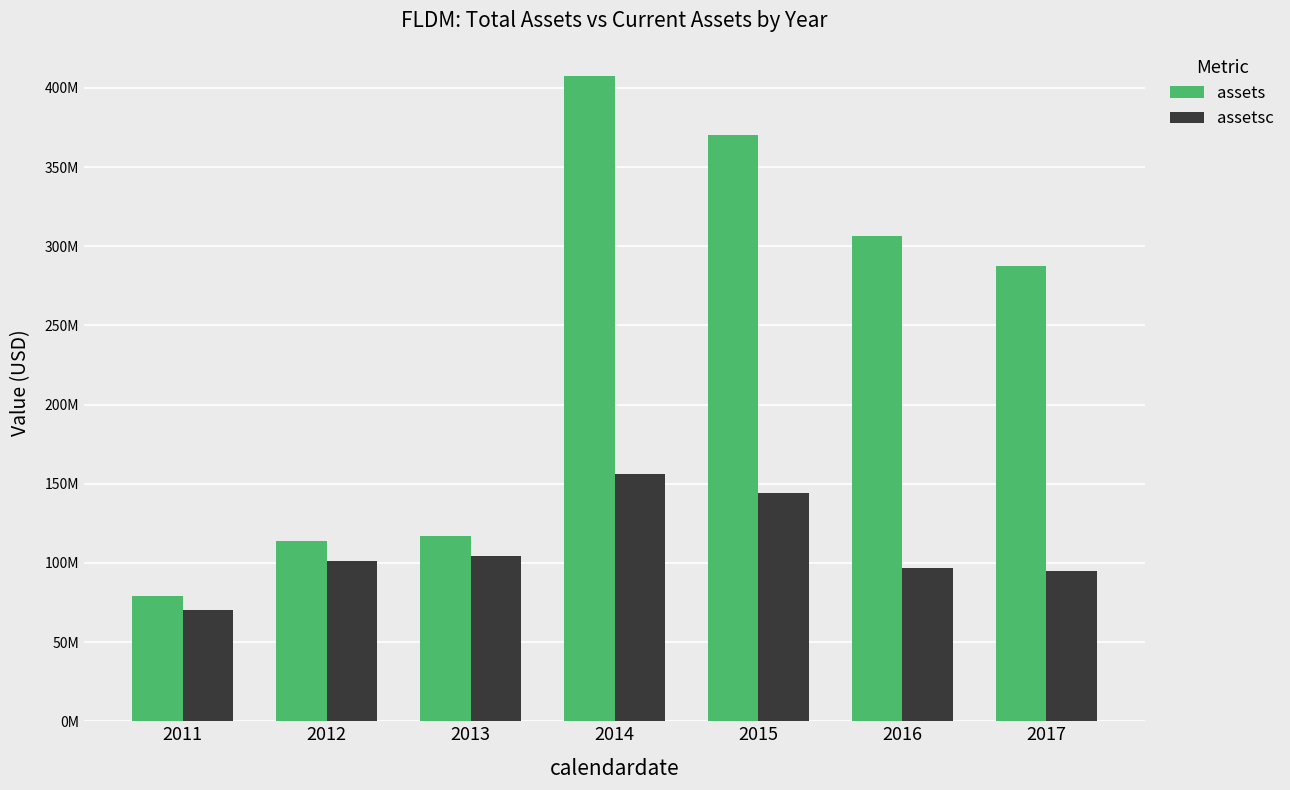

Rank the series by their maximum value, from highest to lowest.

assets, assetsc